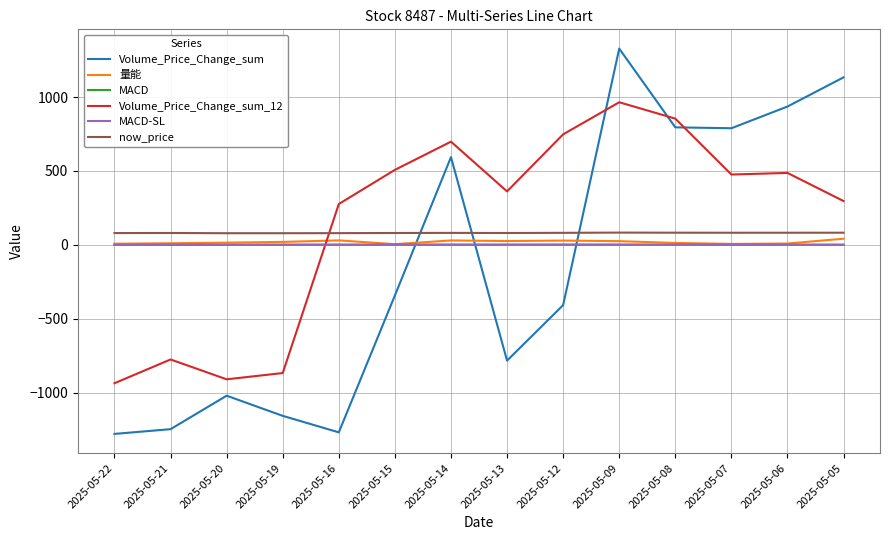

Is it true that MACD equals 0.8 at 2025-05-14?

True